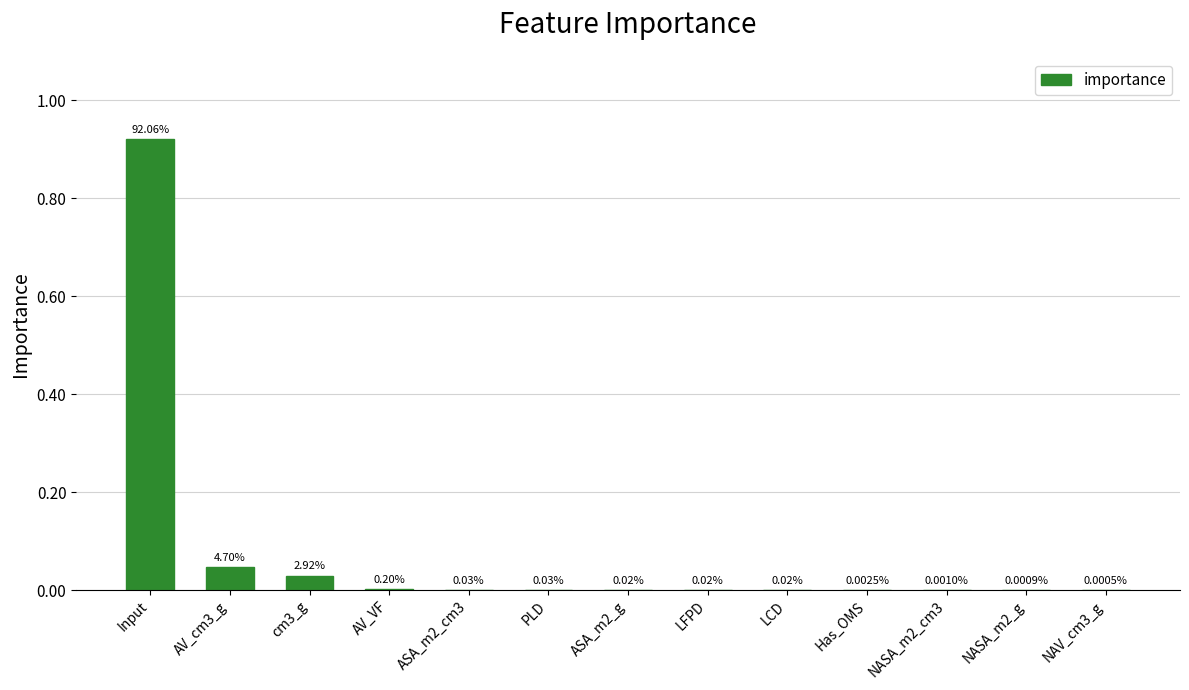

What is the sum of all values?

1.0